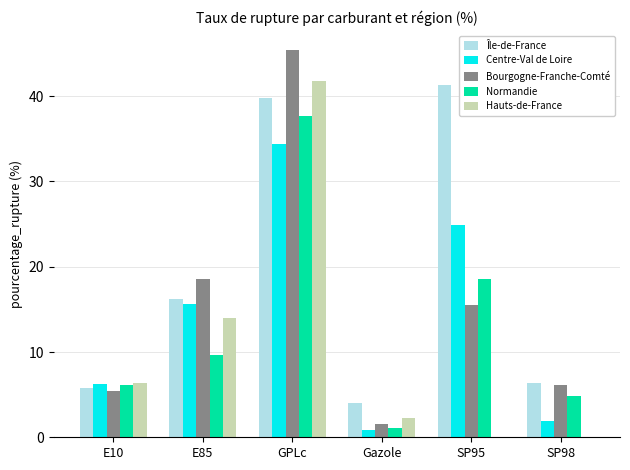

How many categories are shown in the chart?

6